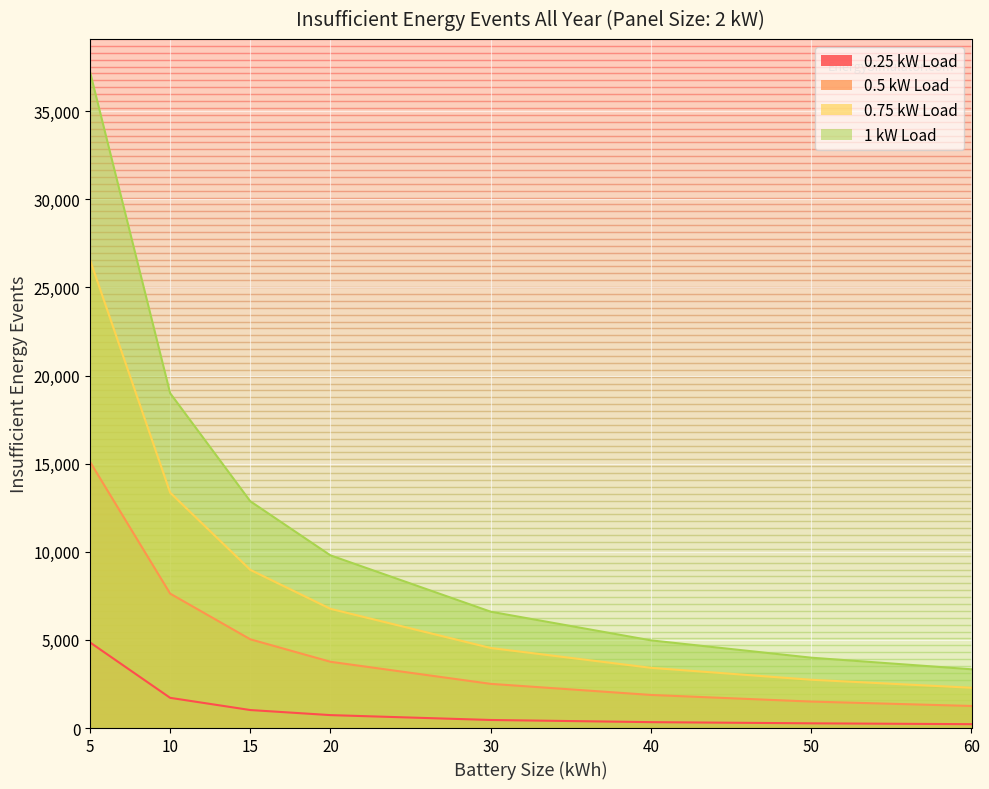

What is the sum of all 0.5 kW Load values?

38658